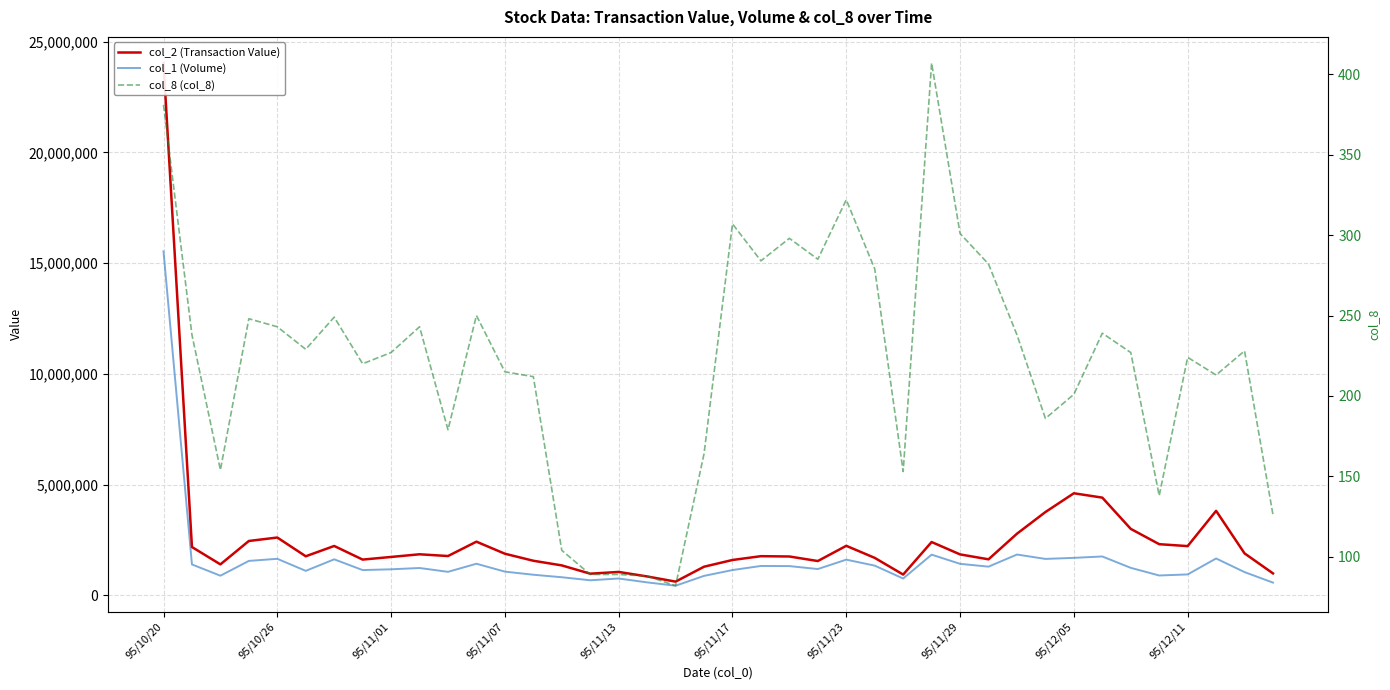

Where does the col_1 (Volume) series first go above 1241000?

95/10/20